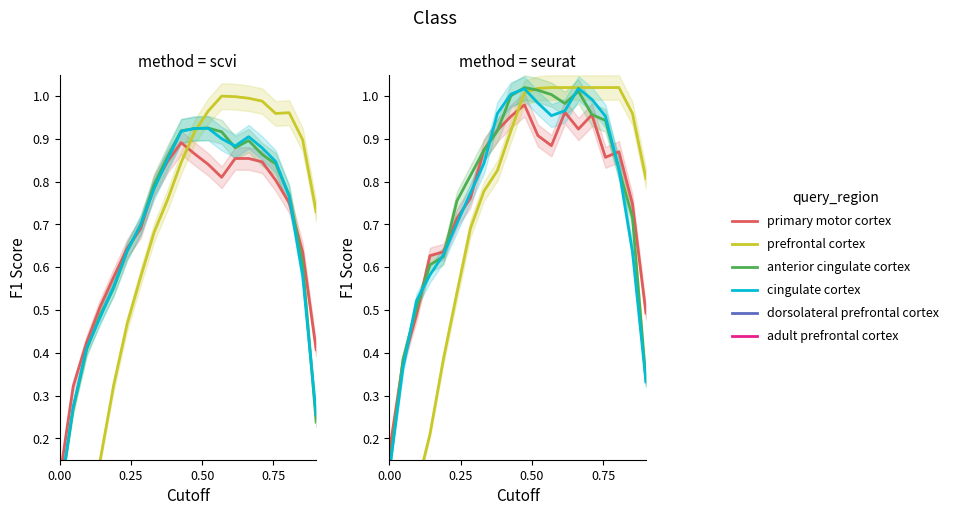

True or false: anterior cingulate cortex has a value of 0.8 at 0.50.

False